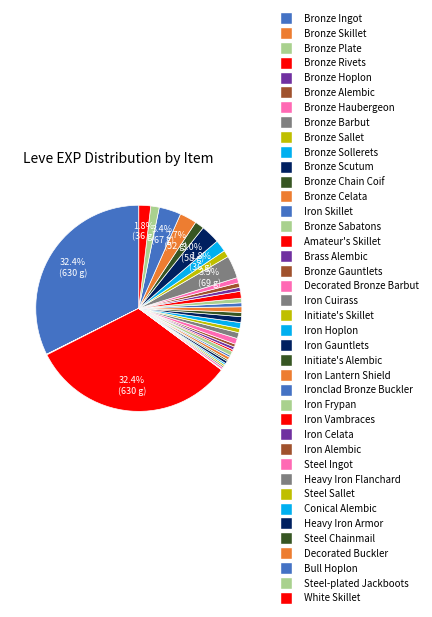

Is there a majority slice in this chart?

No